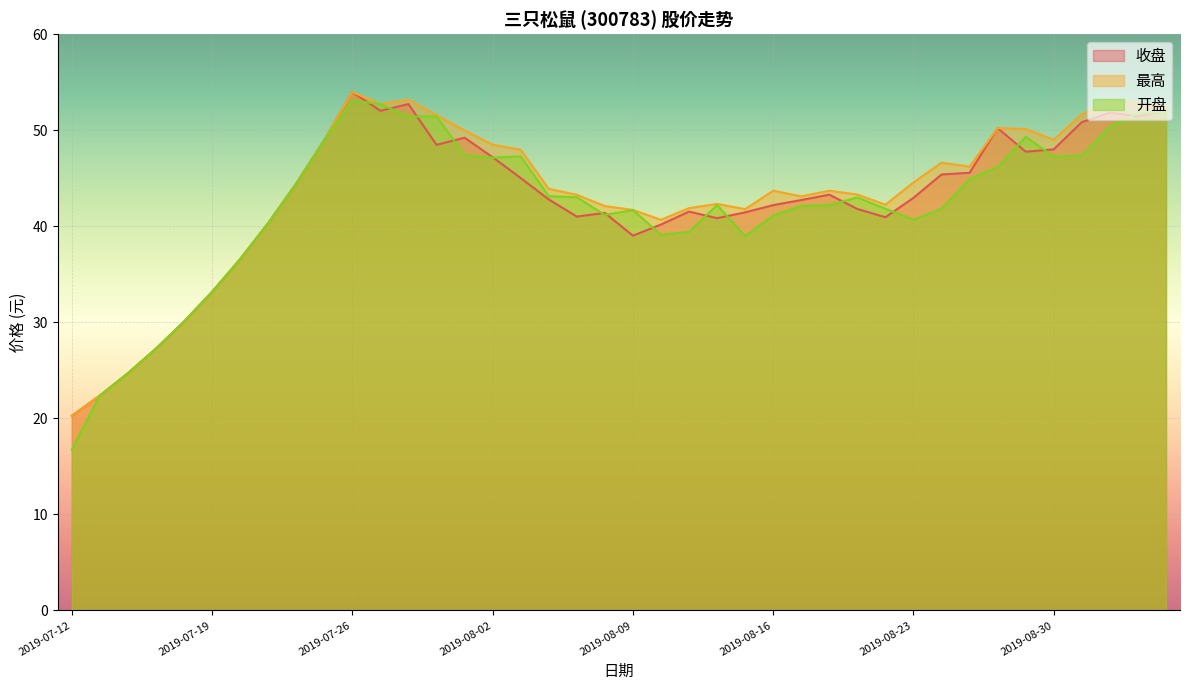

After their last crossing, which series has the higher values: 收盘 or 开盘?

收盘